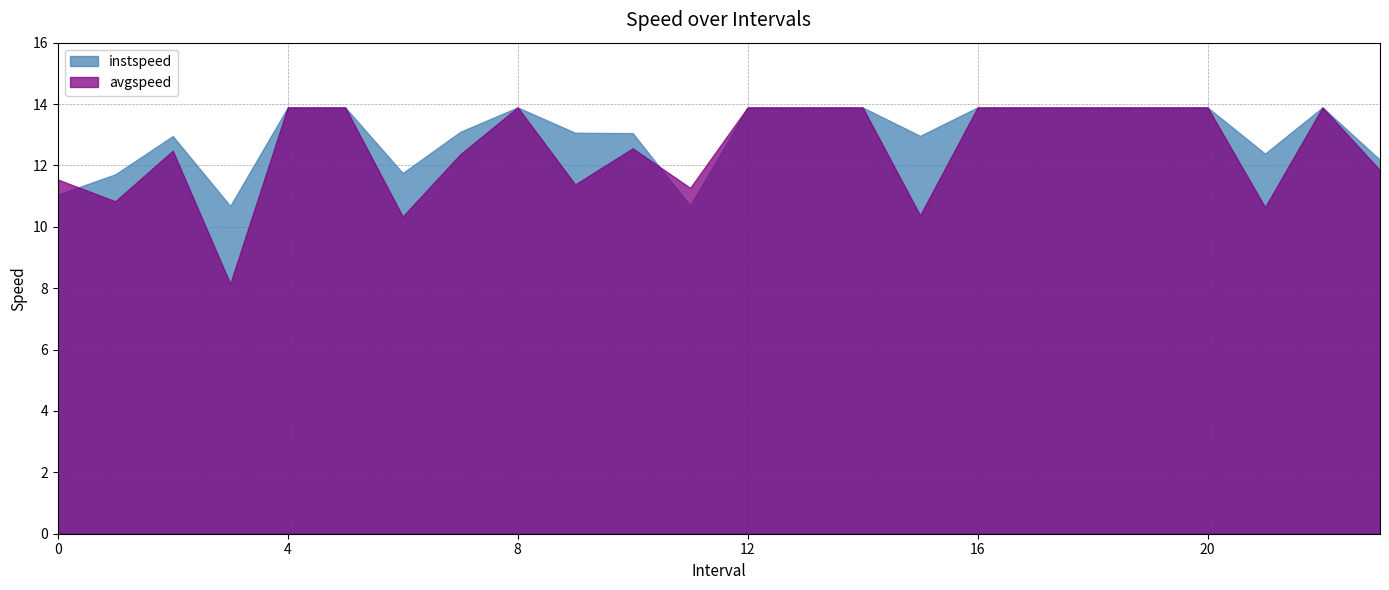

At which label does instspeed reach its minimum?

3.0